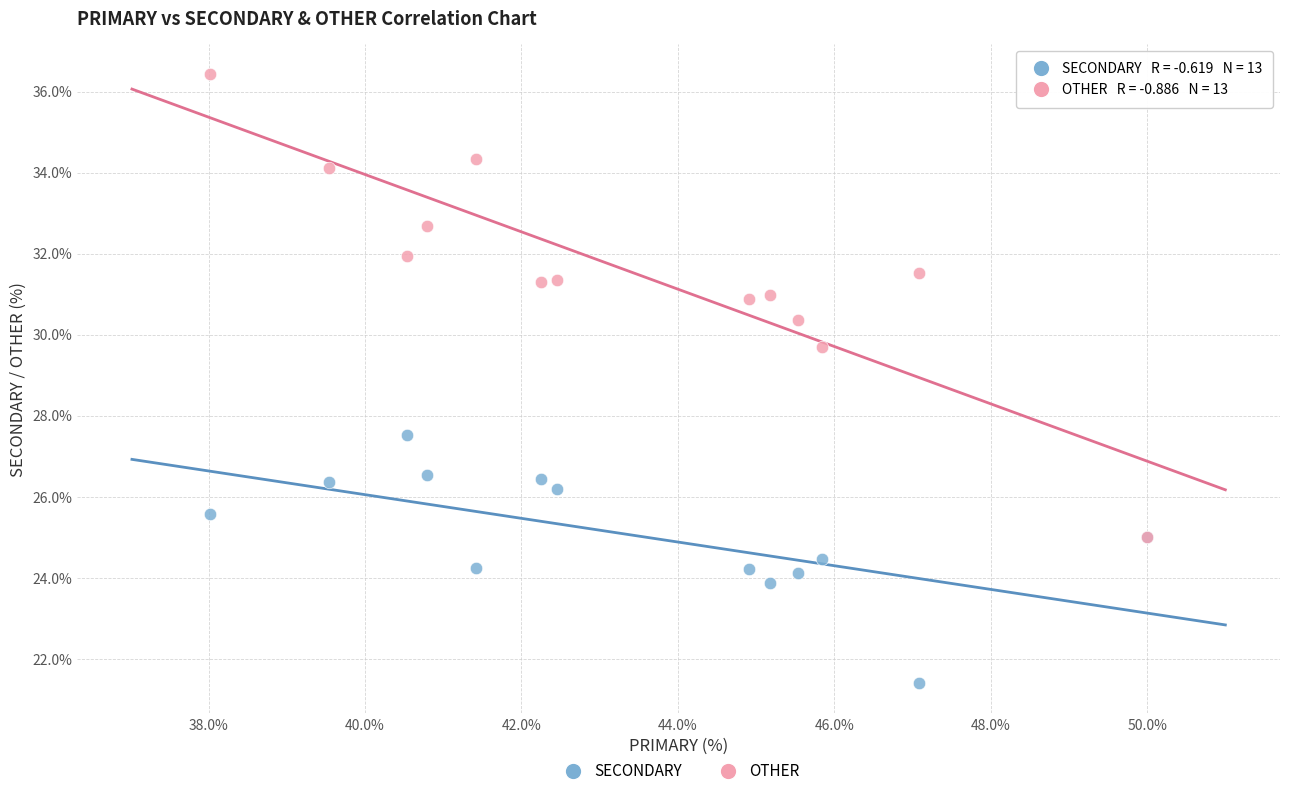

Across all series, what Y value is closest to 28?

27.5